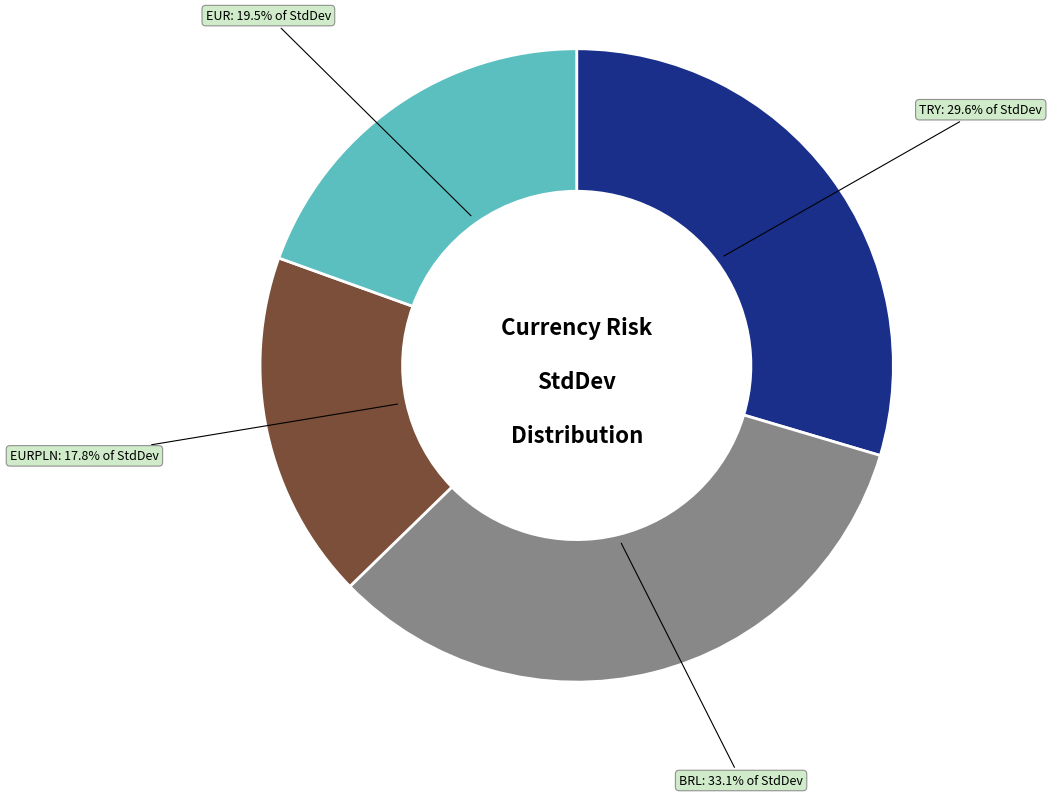

The EURPLN slice represents 18% of the pie. True or false?

True